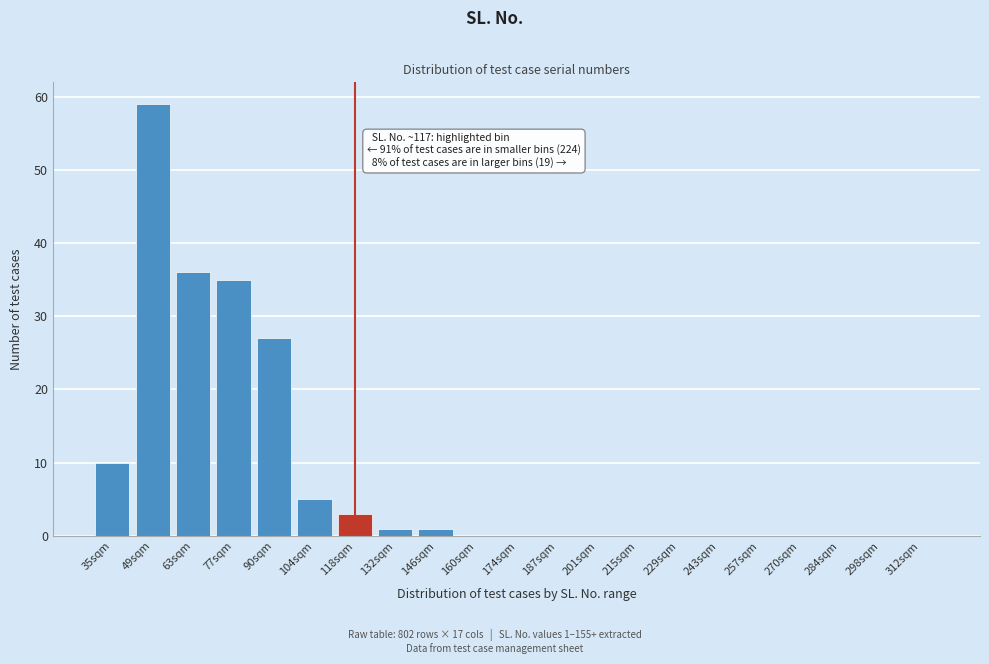

Reading left to right, list all the values displayed in this chart.

35sqm=10	49sqm=59	63sqm=36	77sqm=35	90sqm=27	104sqm=5	118sqm=3	132sqm=1	146sqm=1	160sqm=0	174sqm=0	187sqm=0	201sqm=0	215sqm=0	229sqm=0	243sqm=0	257sqm=0	270sqm=0	284sqm=0	298sqm=0	312sqm=0